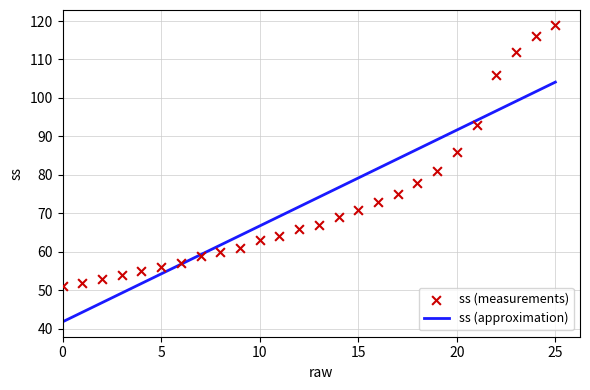

What is the change in value from 0 to 3?

+3